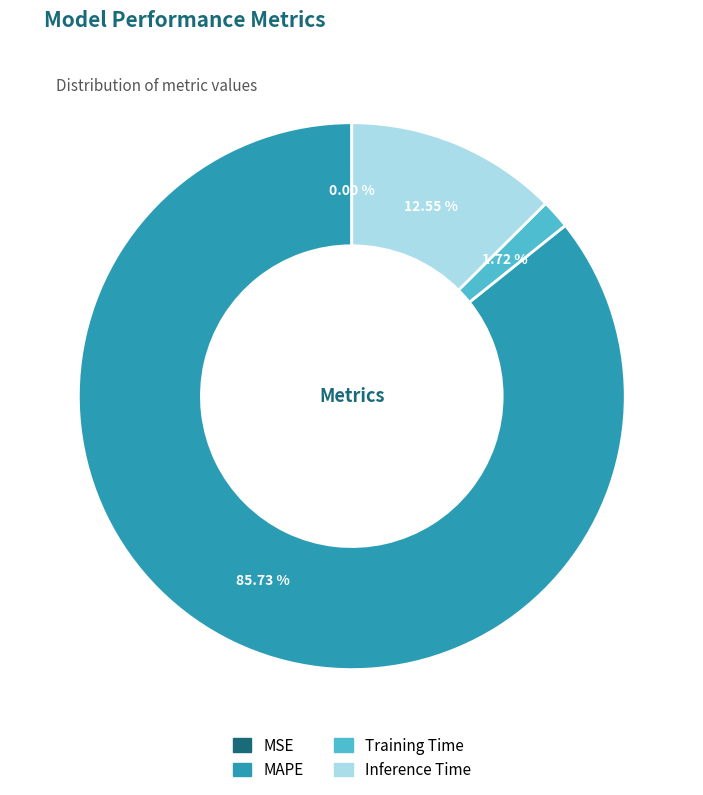

Between Training Time and Inference Time, which is larger?

Inference Time